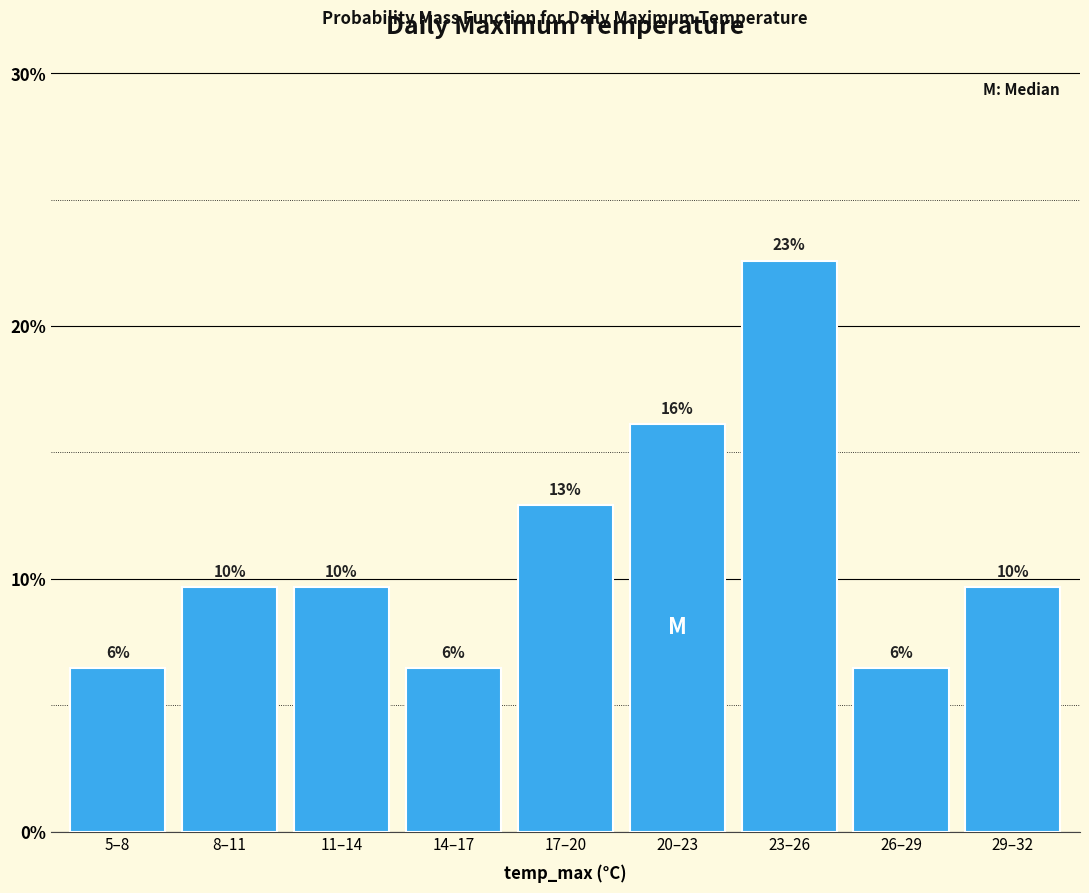

Are the bars horizontal?

No